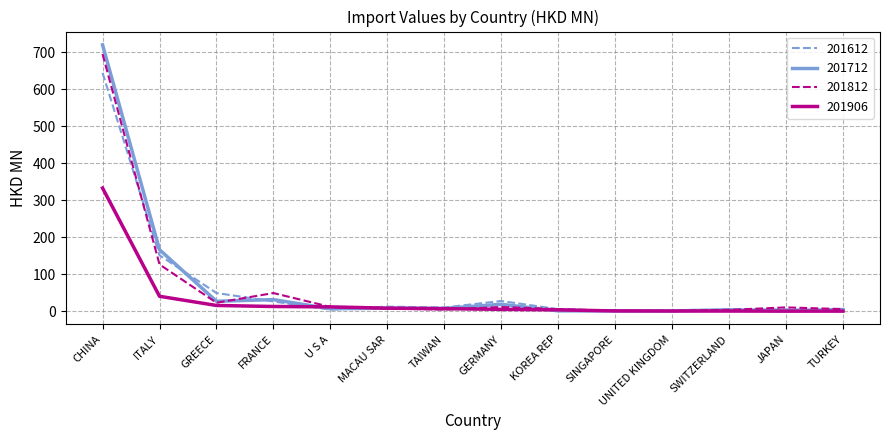

Which series has the widest spread of values?

201712